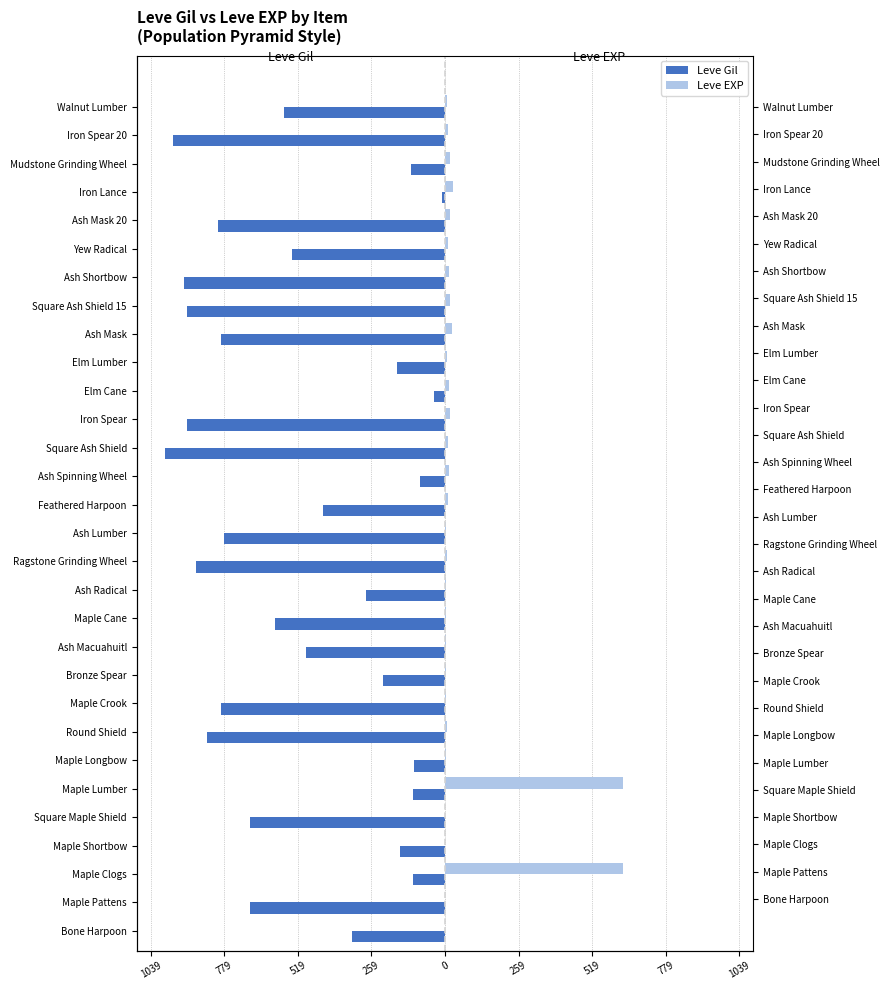

How many values in the Leve Gil series exceed -540?

14